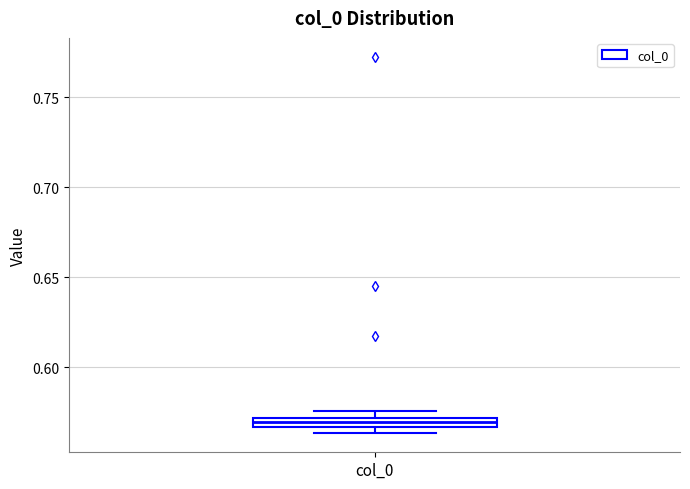

Where is the lower edge of the box for col_0 on the y-axis? The values are not printed on the chart, so give them approximately, as read against the axis.

0.565